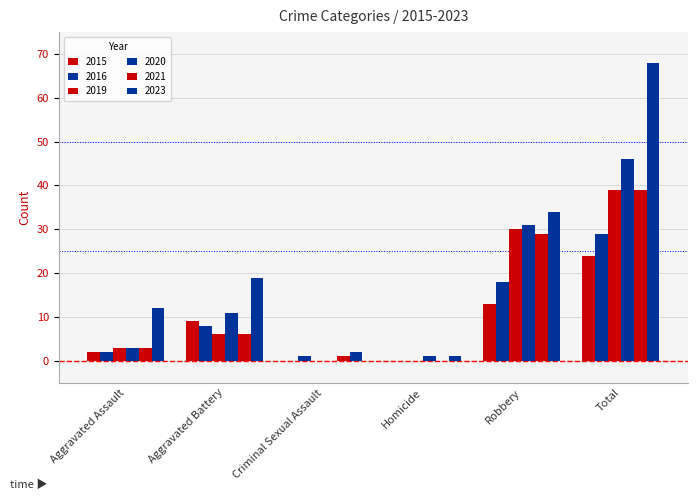

How many values in 2016 are above zero?

5